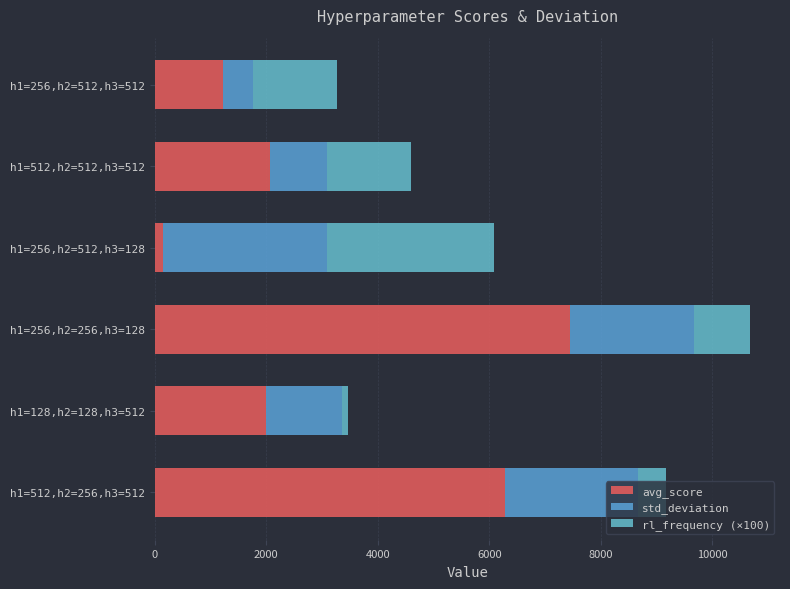

Which series has the largest total across all categories?

avg_score